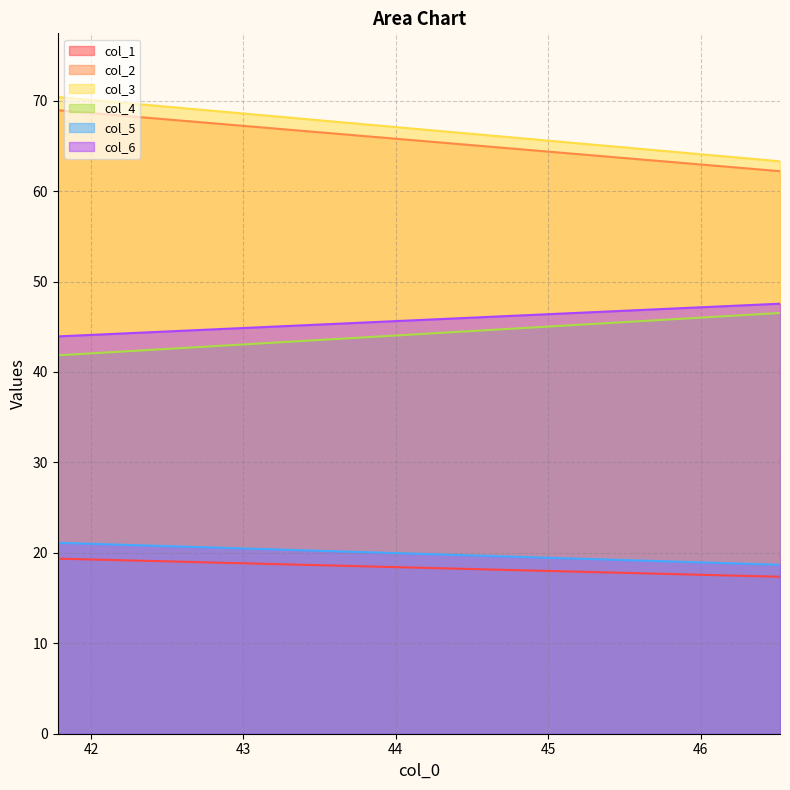

At which label does col_3 reach its peak?

41.78125